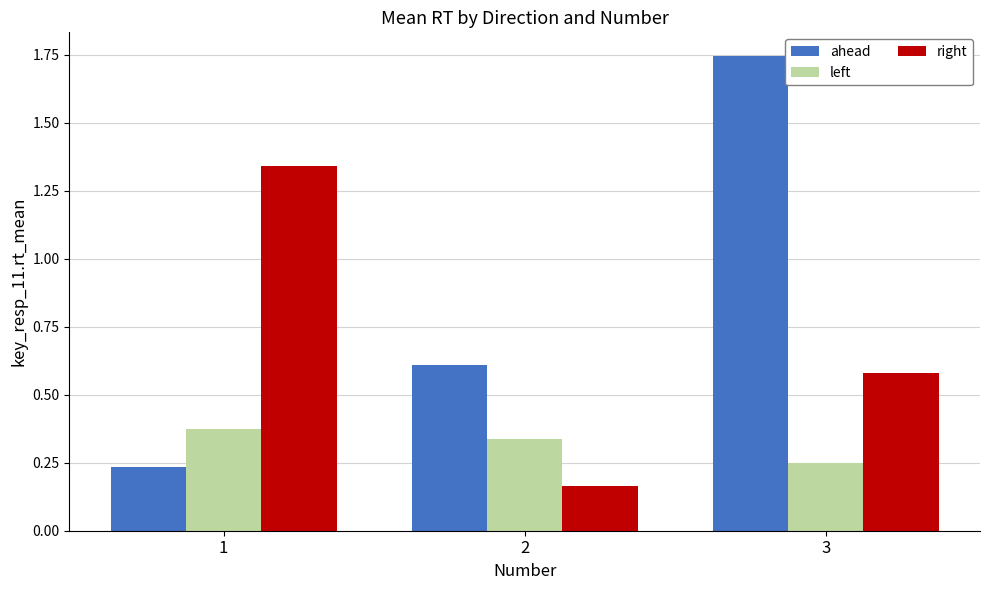

Are the bars grouped side by side (vs. stacked)?

Yes